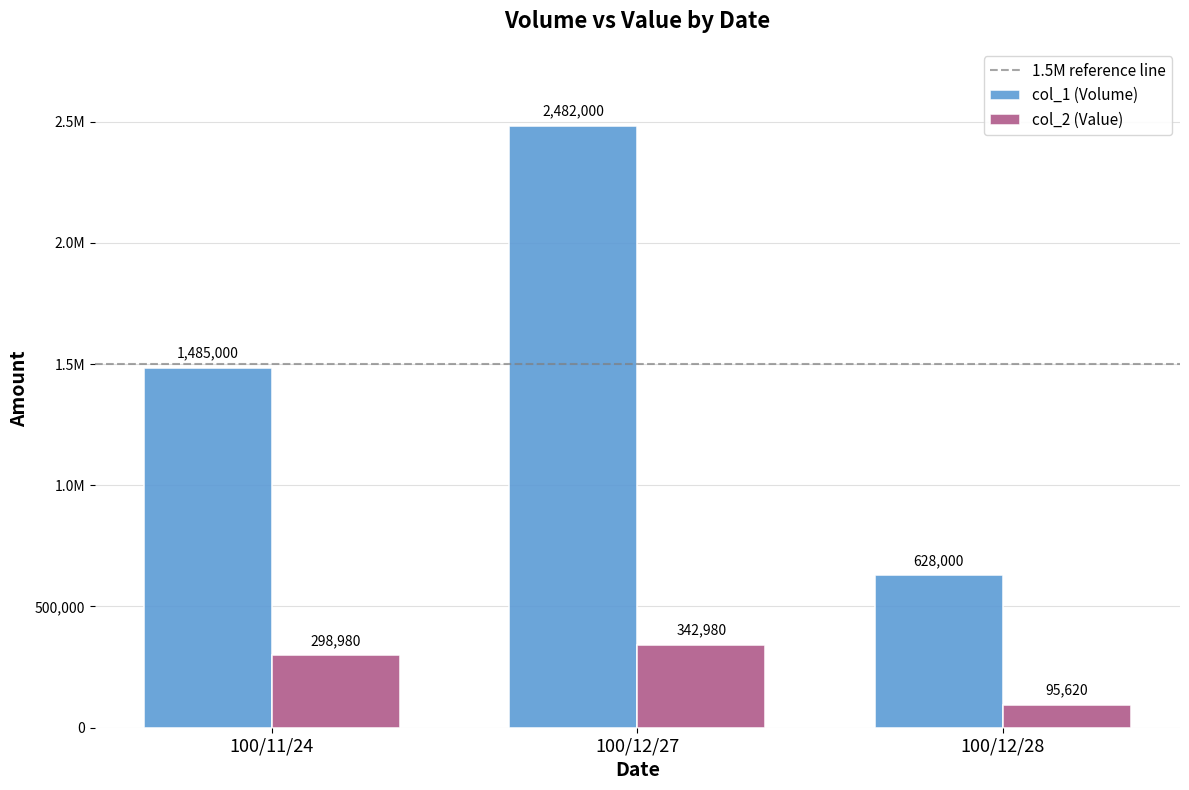

Which series changed the most between 100/11/24 and 100/12/27?

col_1 (Volume)